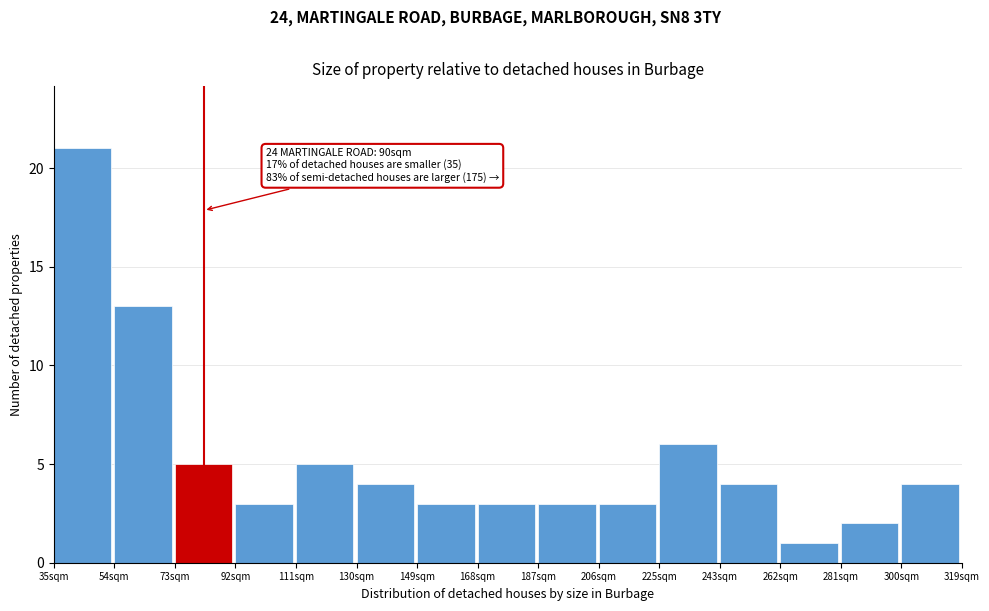

Reading left to right, what are all the values shown in this chart?

35sqm=21	54sqm=13	73sqm=5	92sqm=3	111sqm=5	130sqm=4	149sqm=3	168sqm=3	187sqm=3	206sqm=3	225sqm=6	243sqm=4	262sqm=1	281sqm=2	300sqm=4